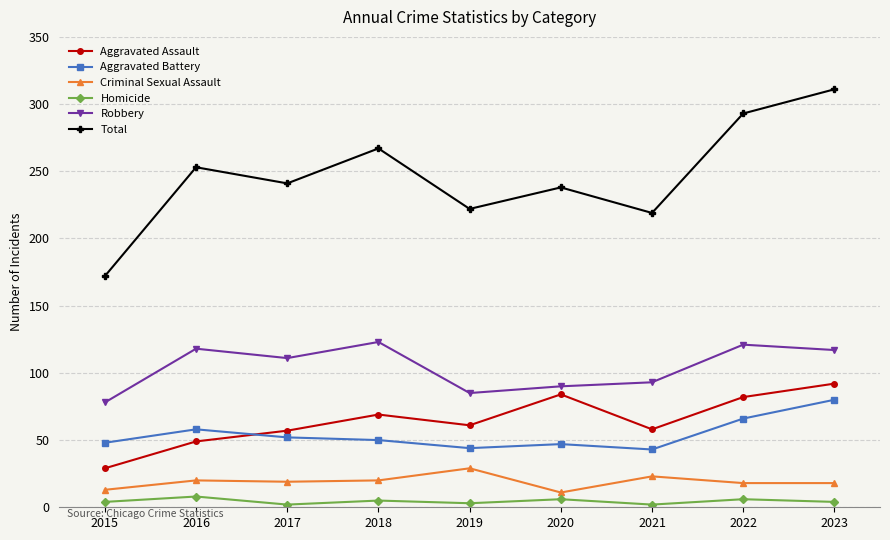

The value of Aggravated Battery at 2019 is 23. True or false?

False